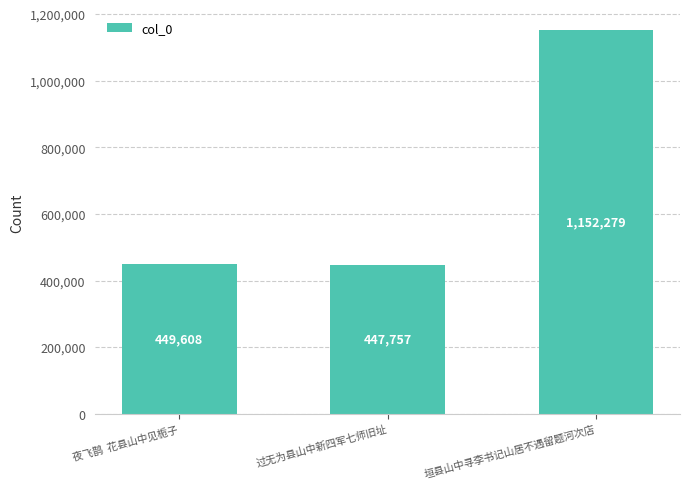

What is the change in value from 过无为县山中新四军七师旧址 to 垣县山中寻李书记山居不遇留题河次店?

+704522